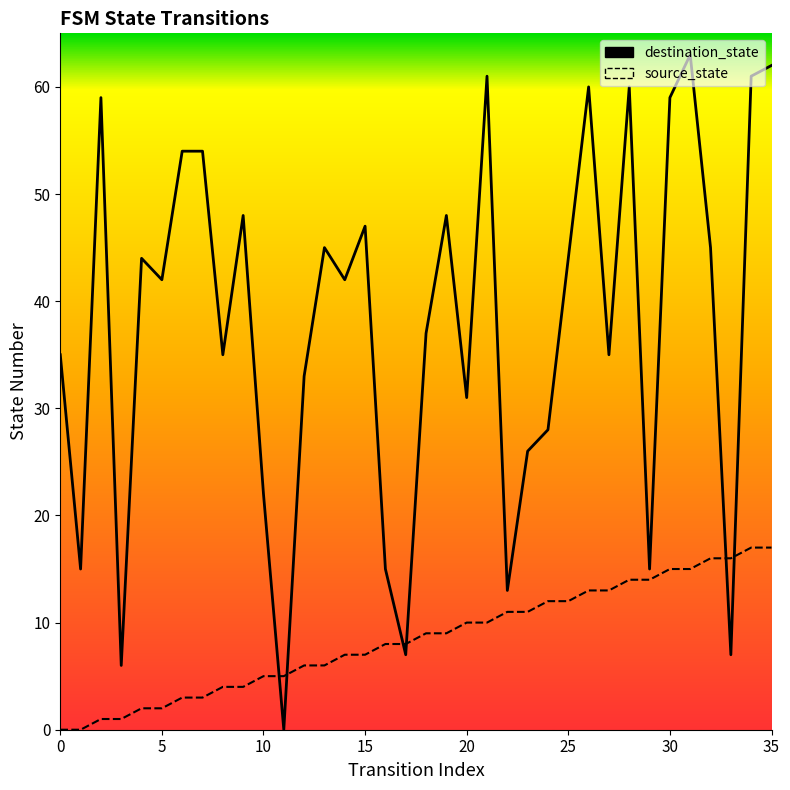

How many distinct data groups are displayed?

2